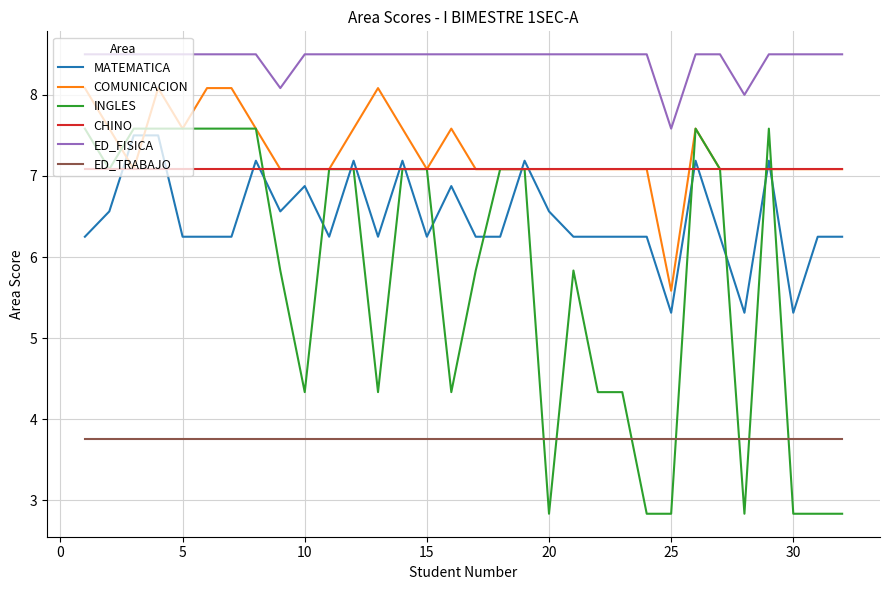

Which series has the widest spread of values?

INGLES